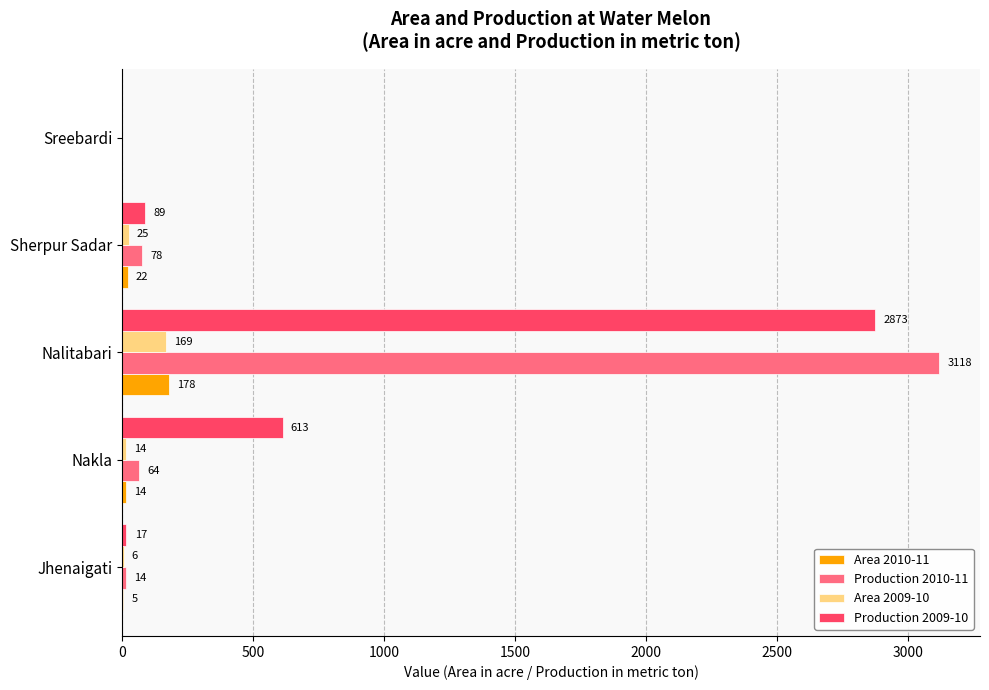

Which category has the highest value in the Production 2009-10 series?

Nalitabari